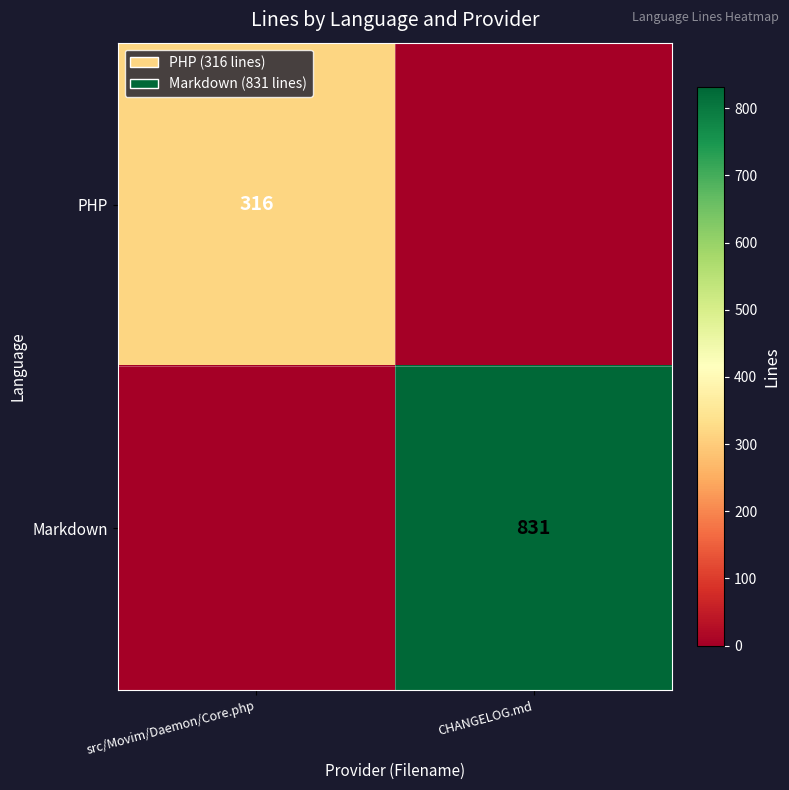

Which has a higher value, src/Movim/Daemon/Core.php or CHANGELOG.md?

src/Movim/Daemon/Core.php